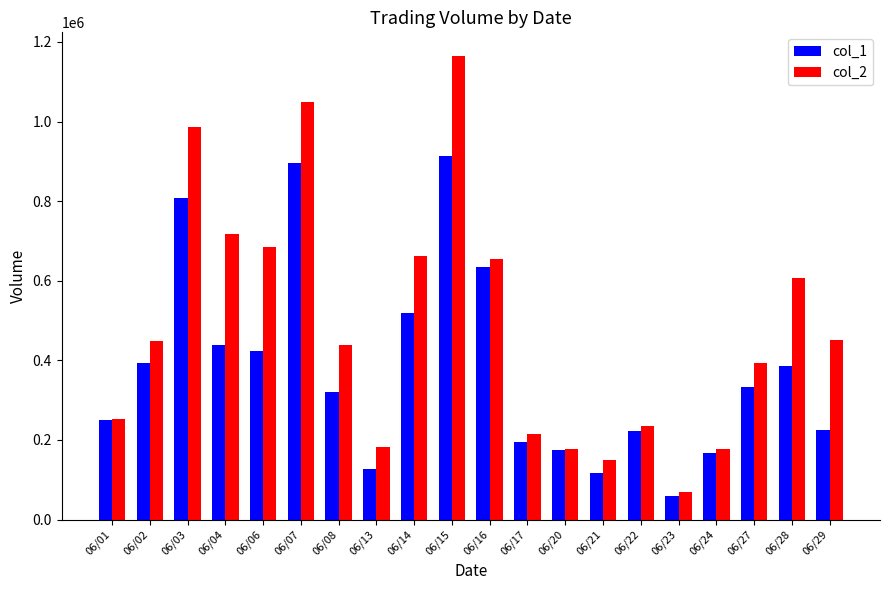

True or false: col_1 has a value of 174000 at 06/20.

True